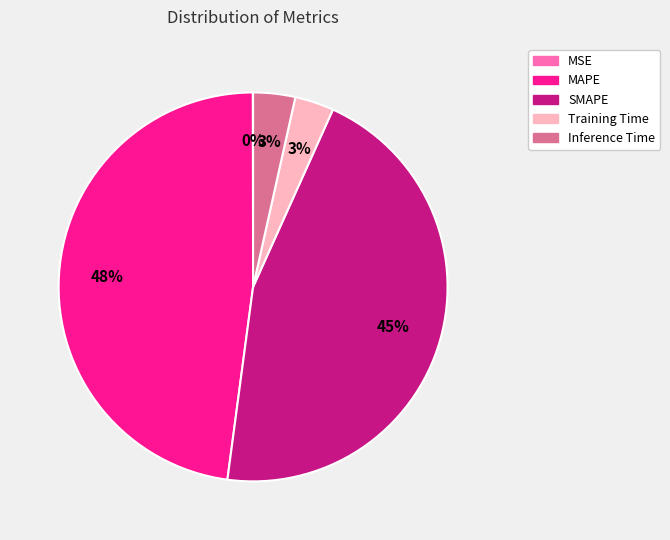

Which slice is the largest?

MAPE